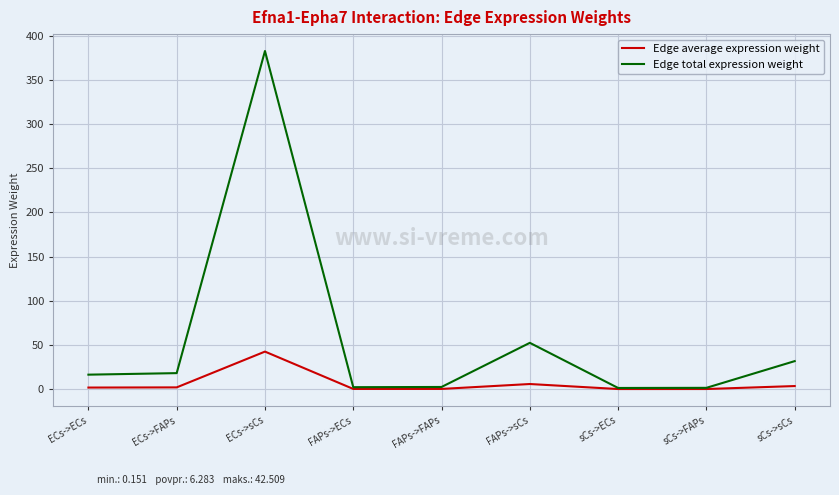

Where is the first local maximum for Edge average expression weight?

ECs->sCs